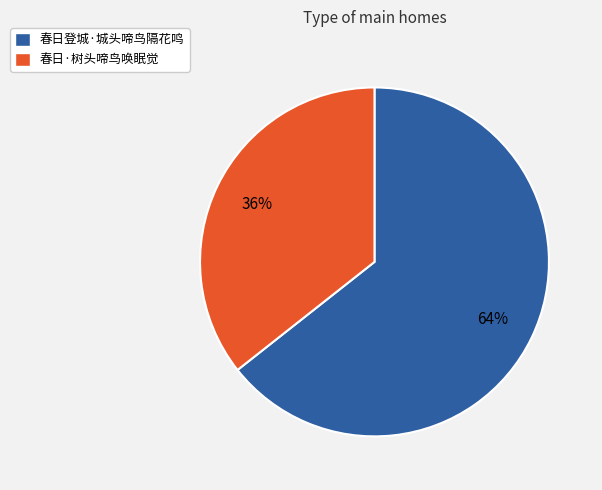

How many segments does this pie chart have?

2